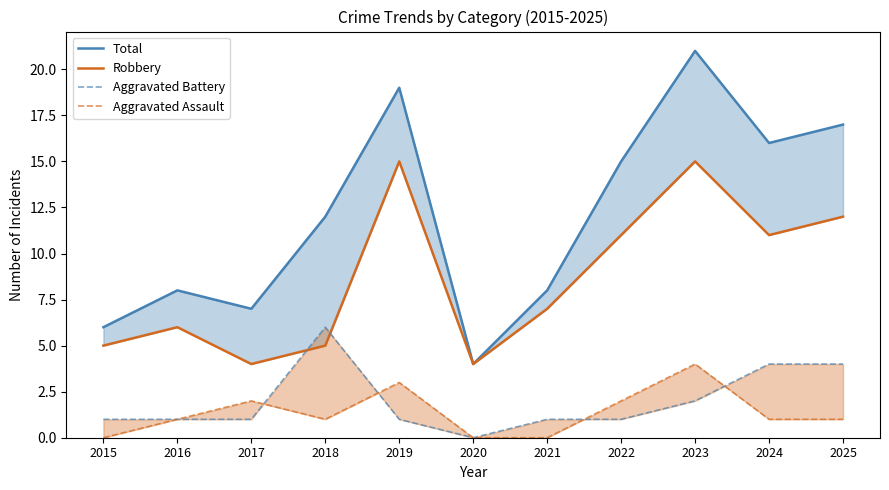

True or false: Total has a value of 7 at 2017.

True